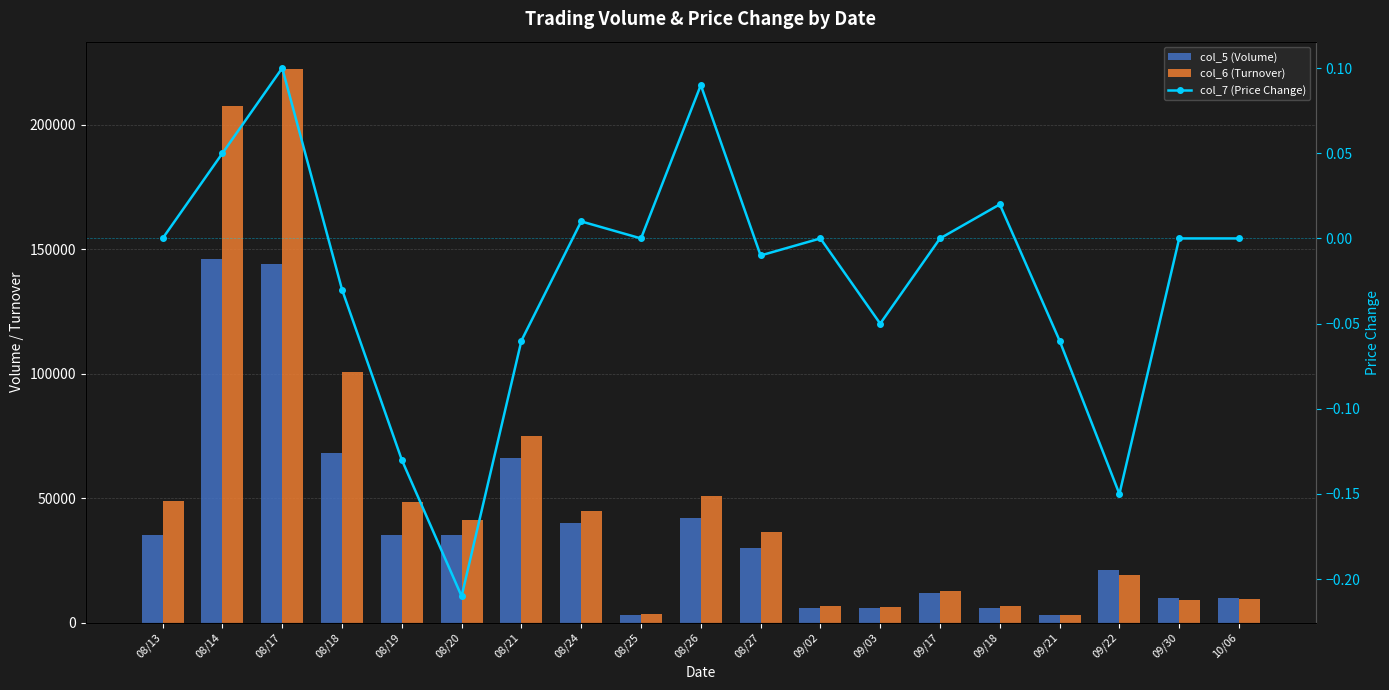

What is the total value across all series at 09/03?

12420.0